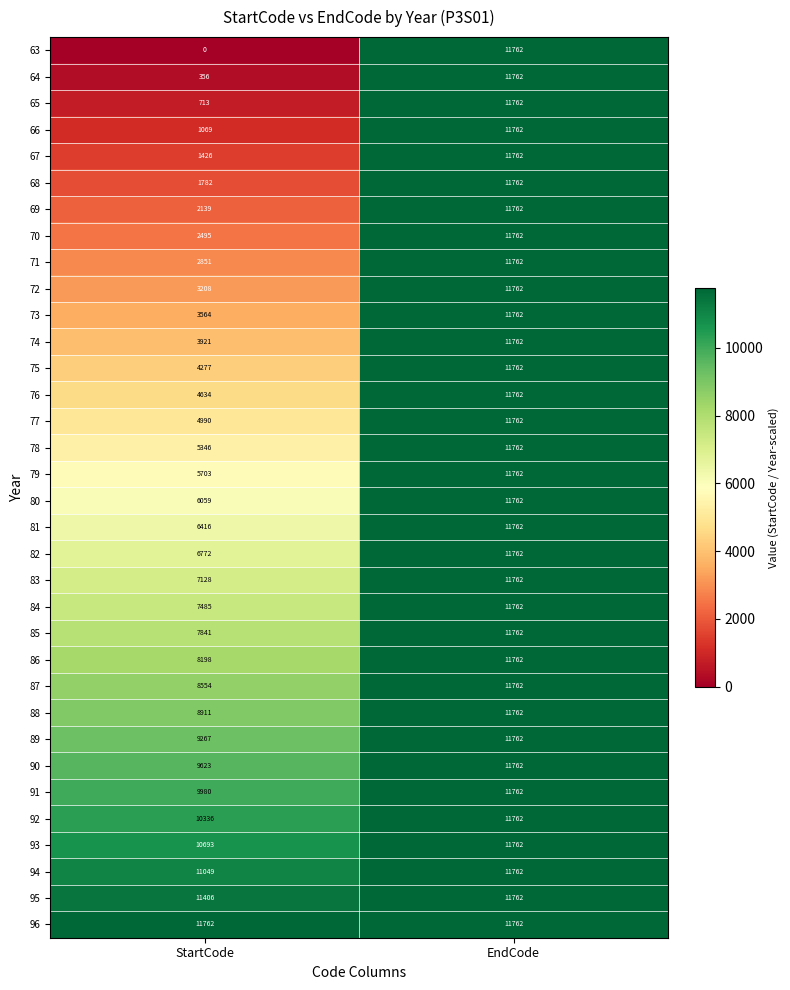

Rank the categories by 63 value from lowest to highest.

StartCode, EndCode